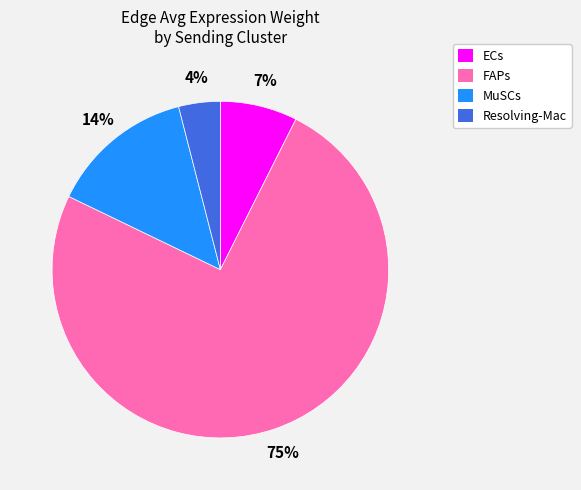

To the nearest percent, what is the difference between the largest and smallest slice percentages?

71%